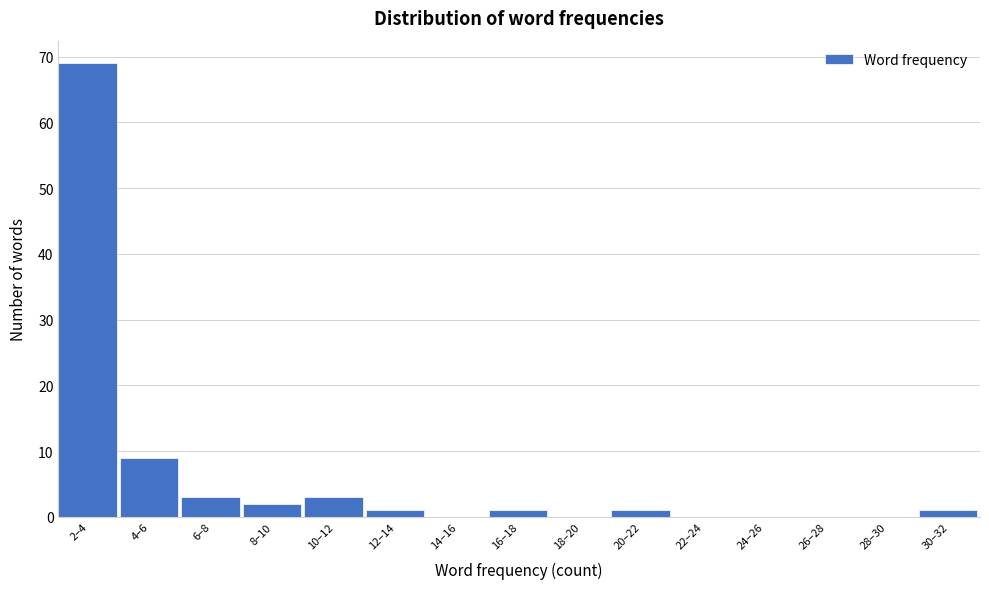

Reading left to right, list all the values displayed in this chart.

2–4=69	4–6=9	6–8=3	8–10=2	10–12=3	12–14=1	14–16=0	16–18=1	18–20=0	20–22=1	22–24=0	24–26=0	26–28=0	28–30=0	30–32=1